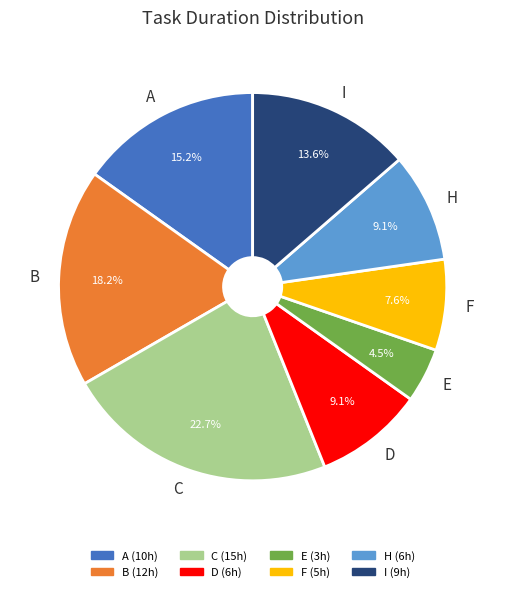

What is the total percentage of C and A?

37.9%